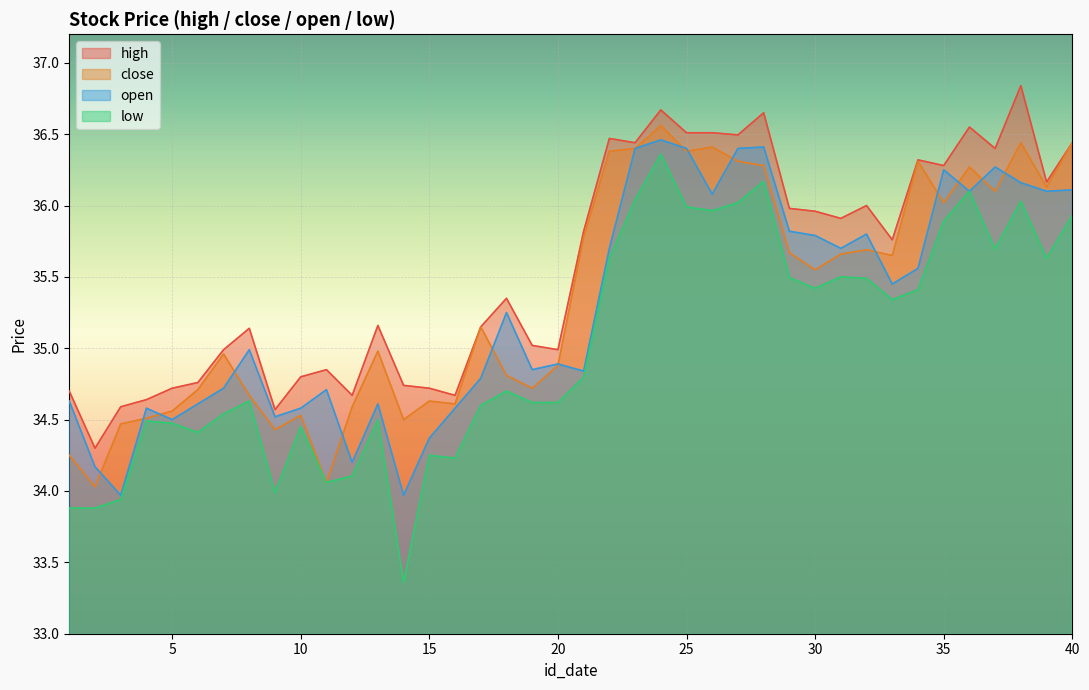

Which series has the widest spread of values?

low